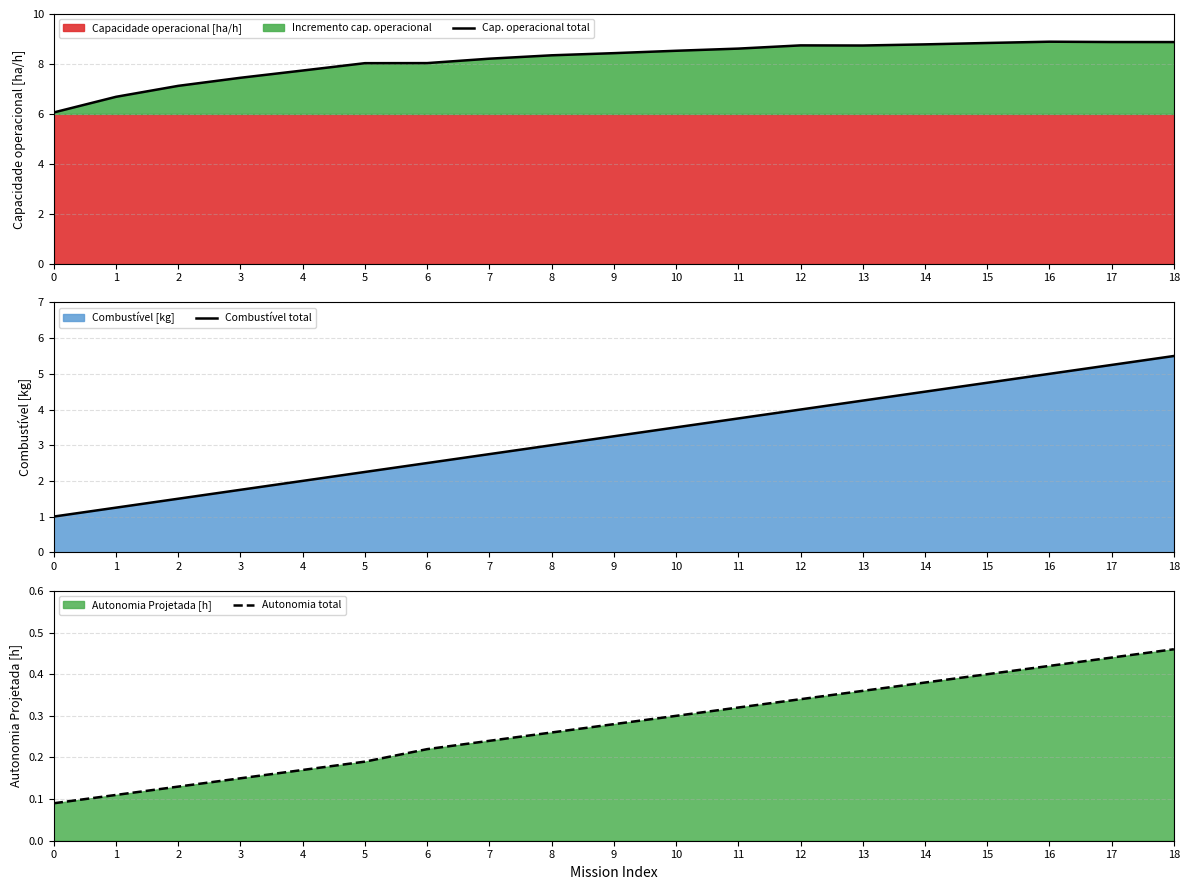

The value of Cap. operacional total at 7 is 8.2. True or false?

True